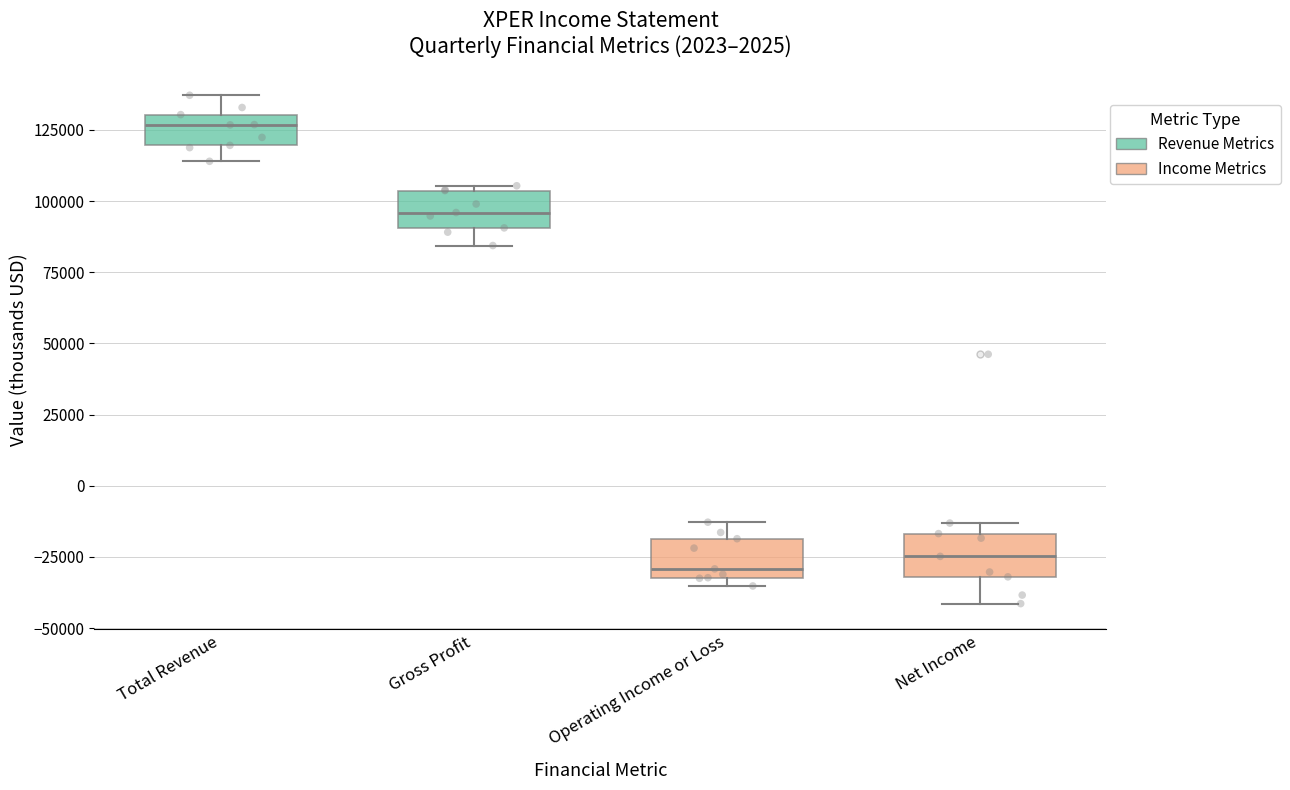

Reading left to right, read every box against the y-axis: the position of its median line, the range the box covers, and the ends of its whiskers. The values are not printed on the chart, so give them approximately, as read against the axis.

Total Revenue: median 125000, box 120000 to 130000, whiskers 115000 to 135000
Gross Profit: median 95000, box 90000 to 105000, whiskers 85000 to 105000 (just above the box's upper edge)
Operating Income or Loss: median -30000 (just above the box's lower edge), box -30000 to -20000, whiskers -35000 to -15000
Net Income: median -25000, box -30000 to -15000, whiskers -40000 to -15000 (just above the box's upper edge)